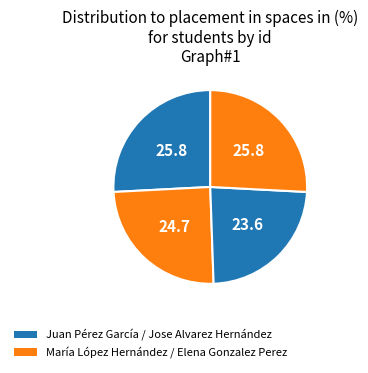

Count the number of slices in the pie.

4